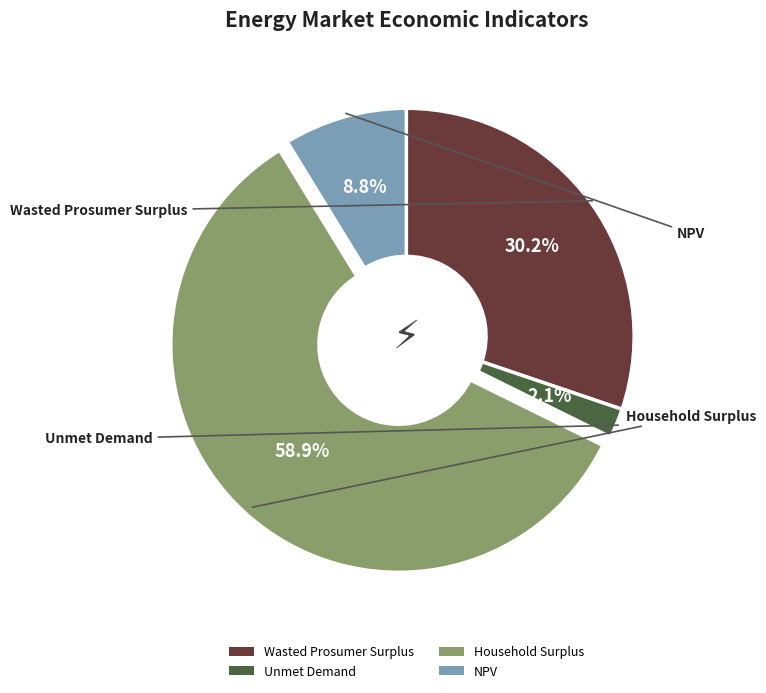

Does Wasted Prosumer Surplus represent more than half of the total?

No